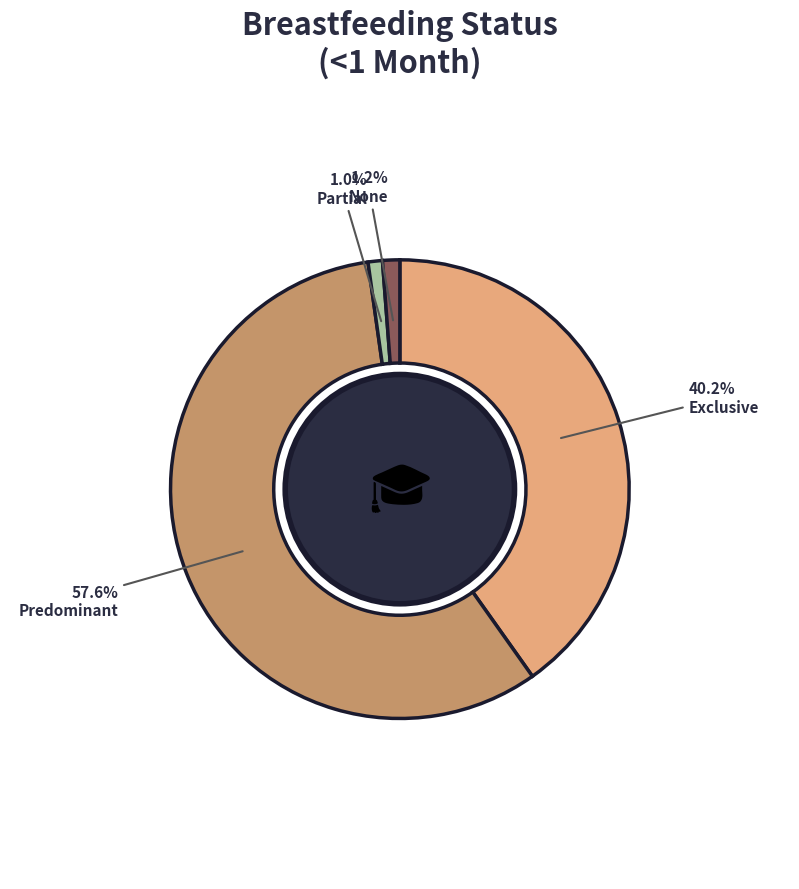

Is there any slice that represents more than half of the pie?

Yes